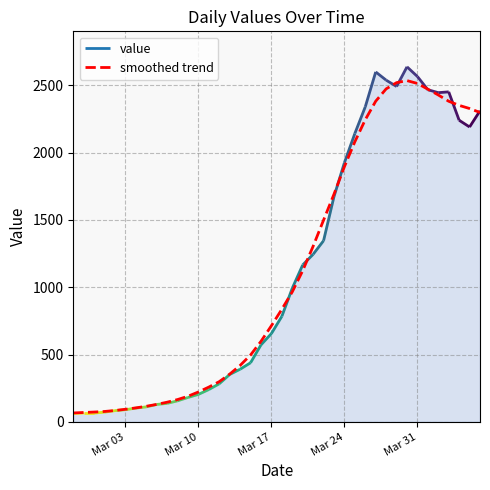

What is the maximum value for smoothed trend?

2535.6